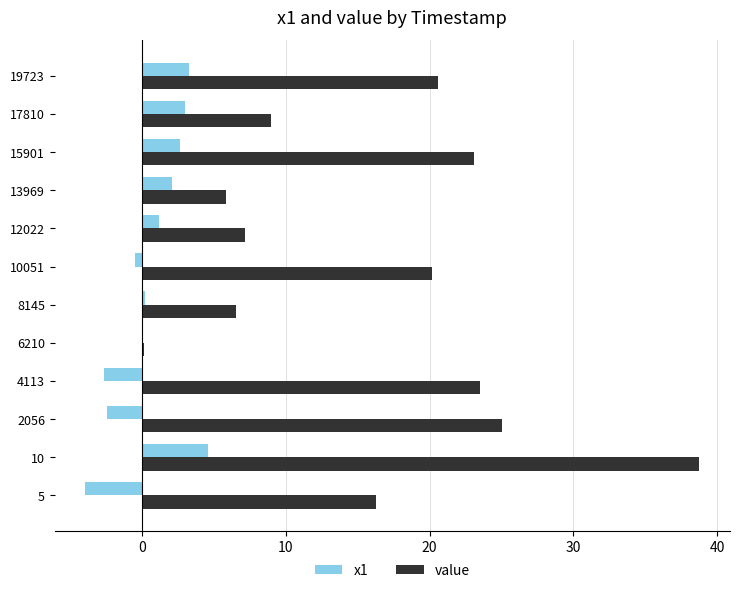

Is it true that x1 equals 4.6 at 10?

True